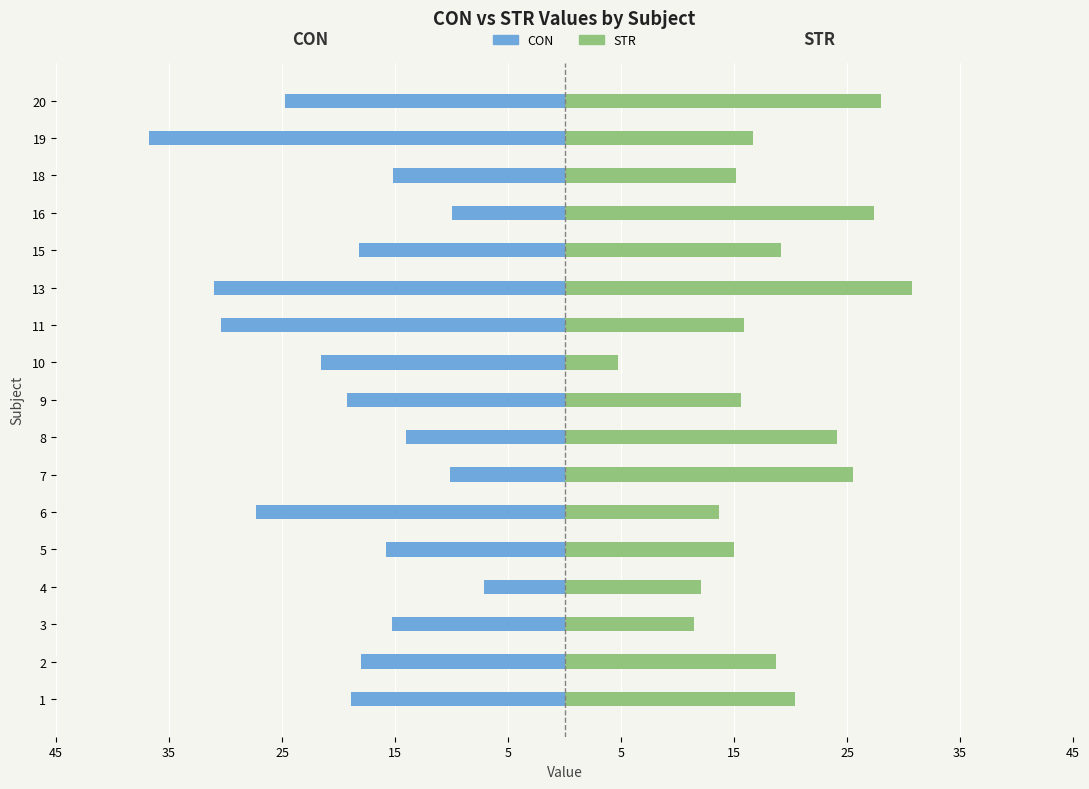

Count the number of categories in the chart.

17